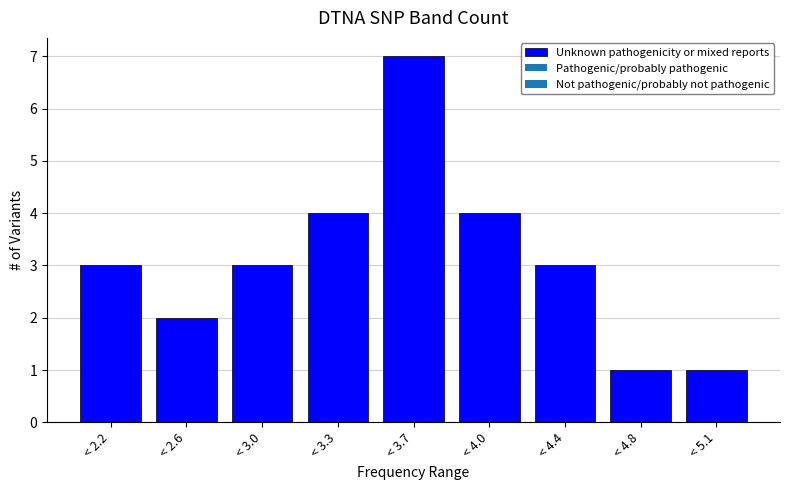

Reading left to right, list all the values displayed in this chart.

3	2	3	4	7	4	3	1	1